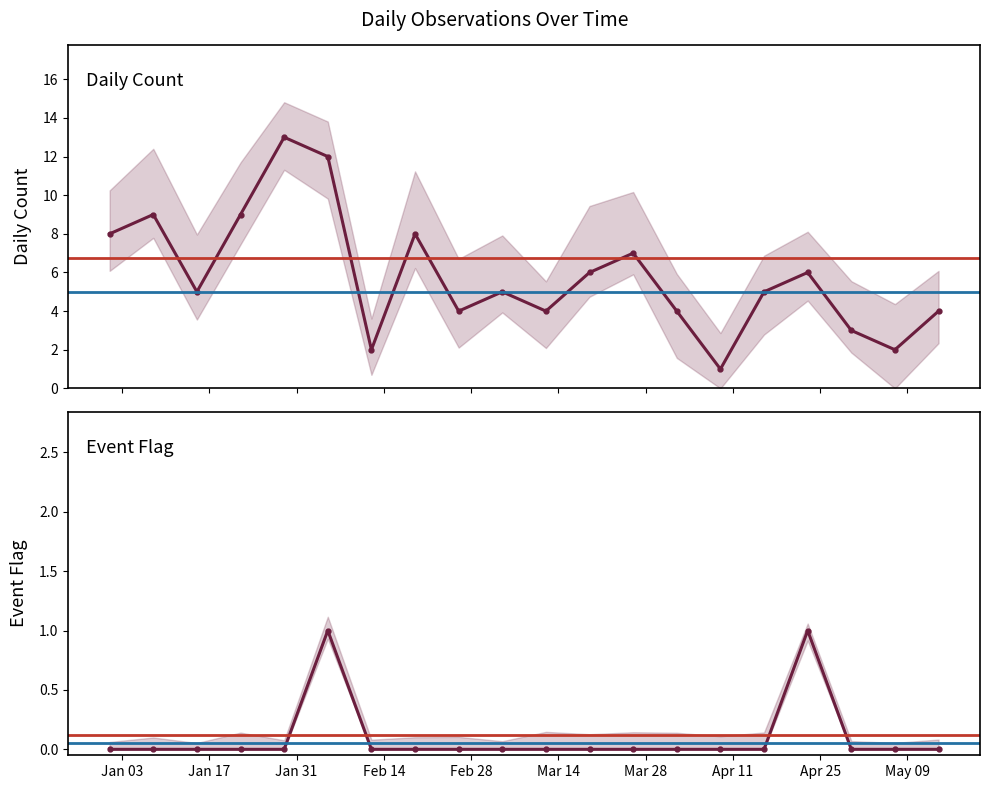

Reading left to right, what are all the values shown in this chart?

Daily Count: 2023-01-01=8	2023-01-08=9	2023-01-15=5	2023-01-22=9	2023-01-29=13	2023-02-05=12	2023-02-12=2	2023-02-19=8	2023-02-26=4	2023-03-05=5	2023-03-12=4	2023-03-19=6	2023-03-26=7	2023-04-02=4	2023-04-09=1	2023-04-16=5	2023-04-23=6	2023-04-30=3	2023-05-07=2	2023-05-14=4
Event Flag: 2023-01-01=0	2023-01-08=0	2023-01-15=0	2023-01-22=0	2023-01-29=0	2023-02-05=1	2023-02-12=0	2023-02-19=0	2023-02-26=0	2023-03-05=0	2023-03-12=0	2023-03-19=0	2023-03-26=0	2023-04-02=0	2023-04-09=0	2023-04-16=0	2023-04-23=1	2023-04-30=0	2023-05-07=0	2023-05-14=0